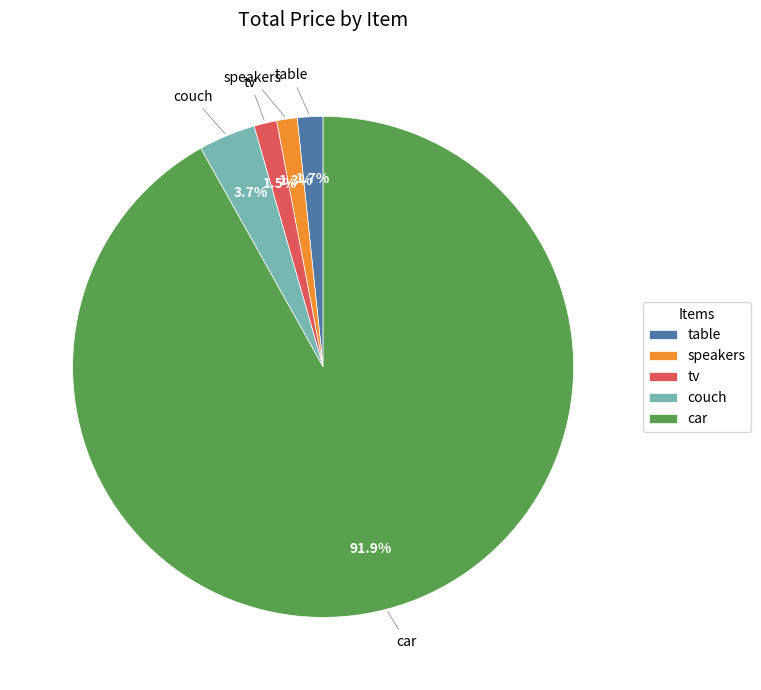

What is the total percentage of car and tv?

93.3%